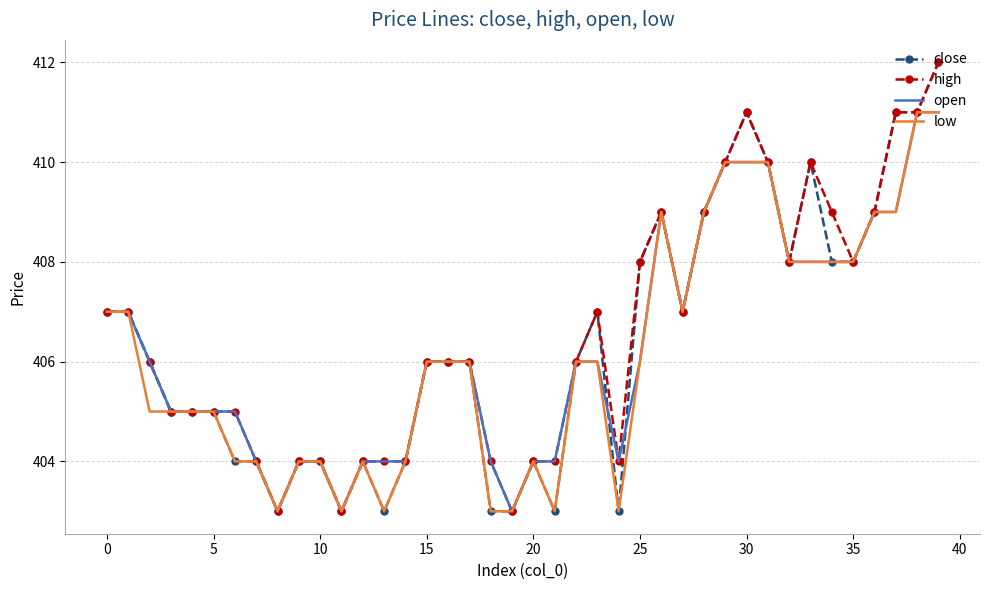

What is the smallest value displayed?

403